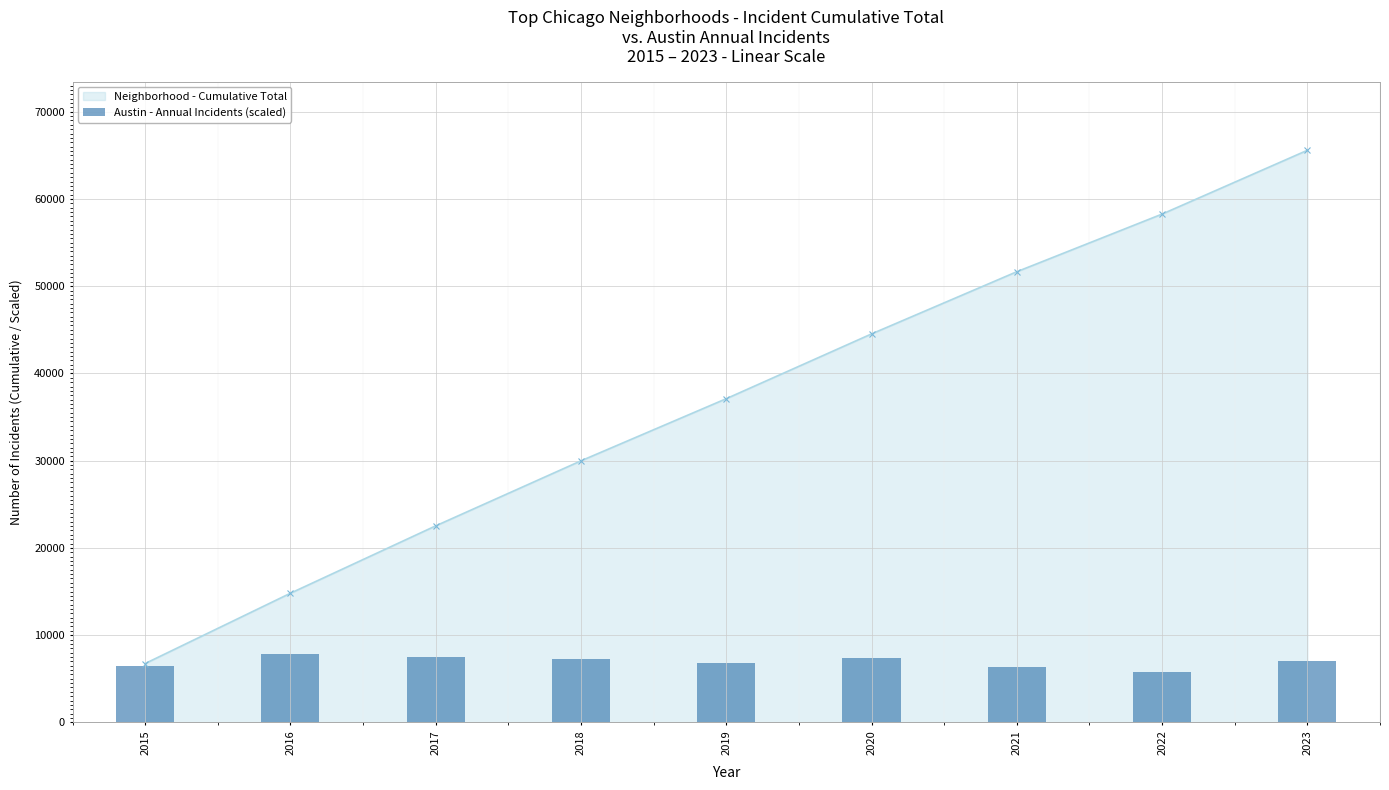

What value does the data have at 2023?

6990.6